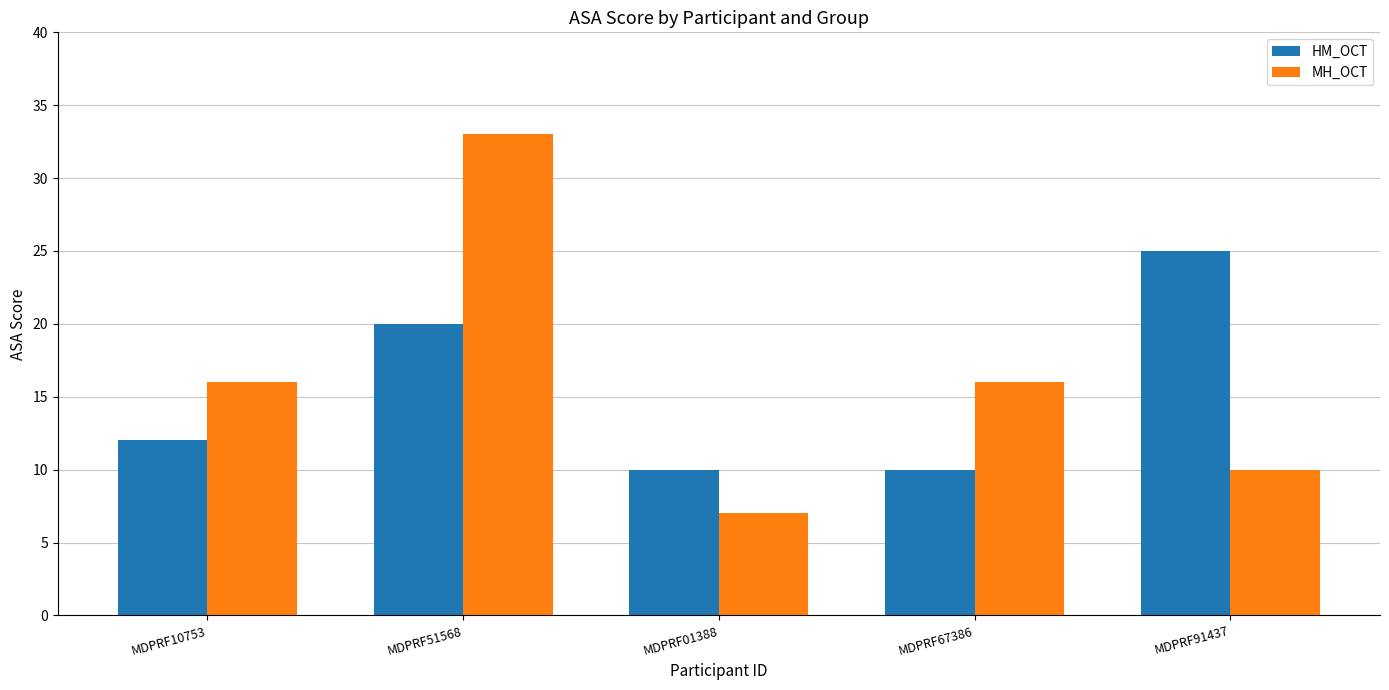

Rank the series at MDPRF91437 from highest to lowest value.

HM_OCT, MH_OCT